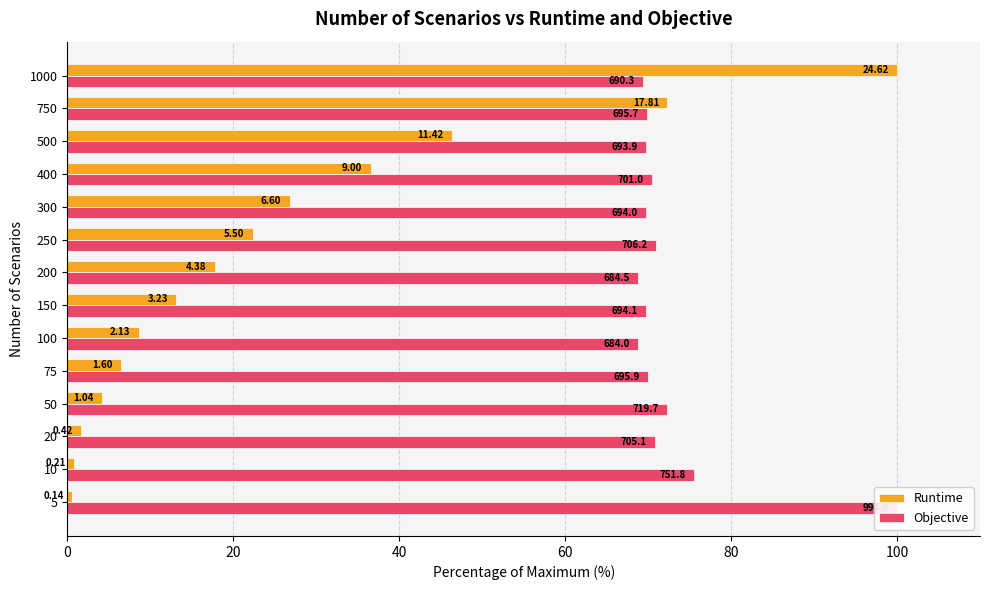

At which label does Objective reach its minimum?

100